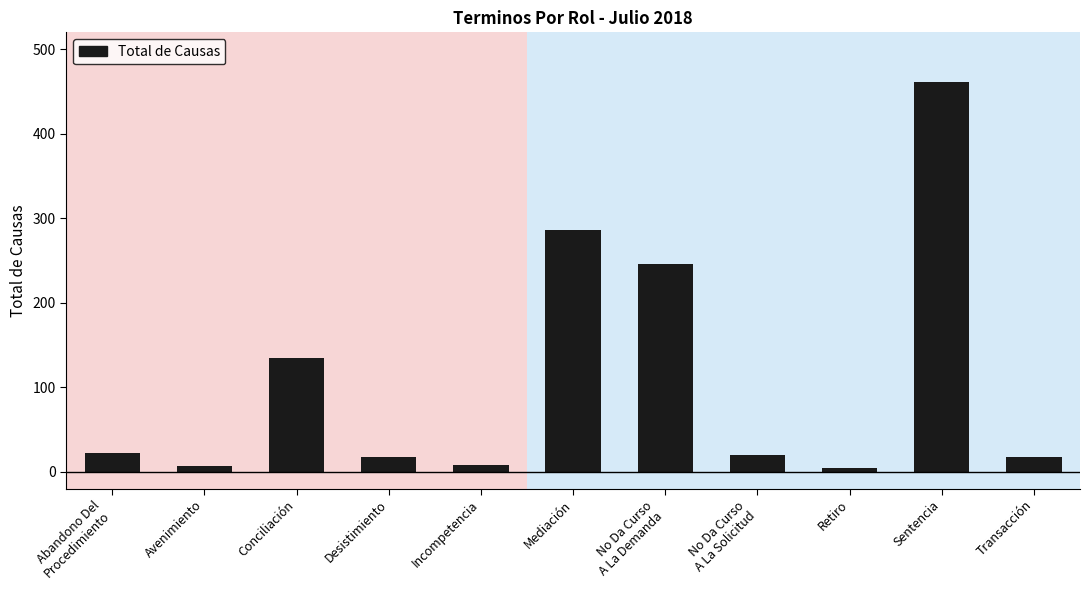

True or false: the data shows 394 at Mediación.

False